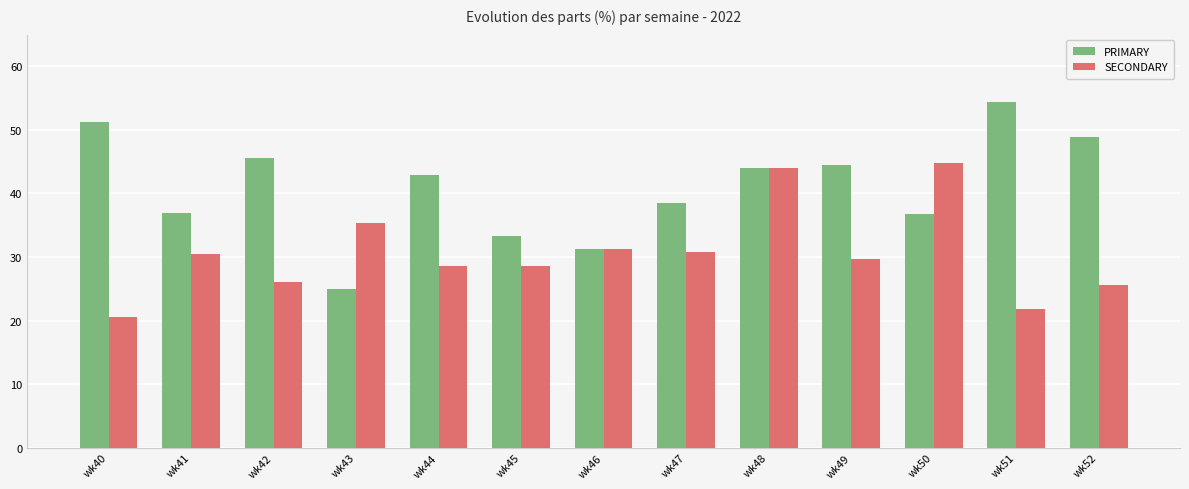

Rank the series by their average value, from lowest to highest.

SECONDARY, PRIMARY